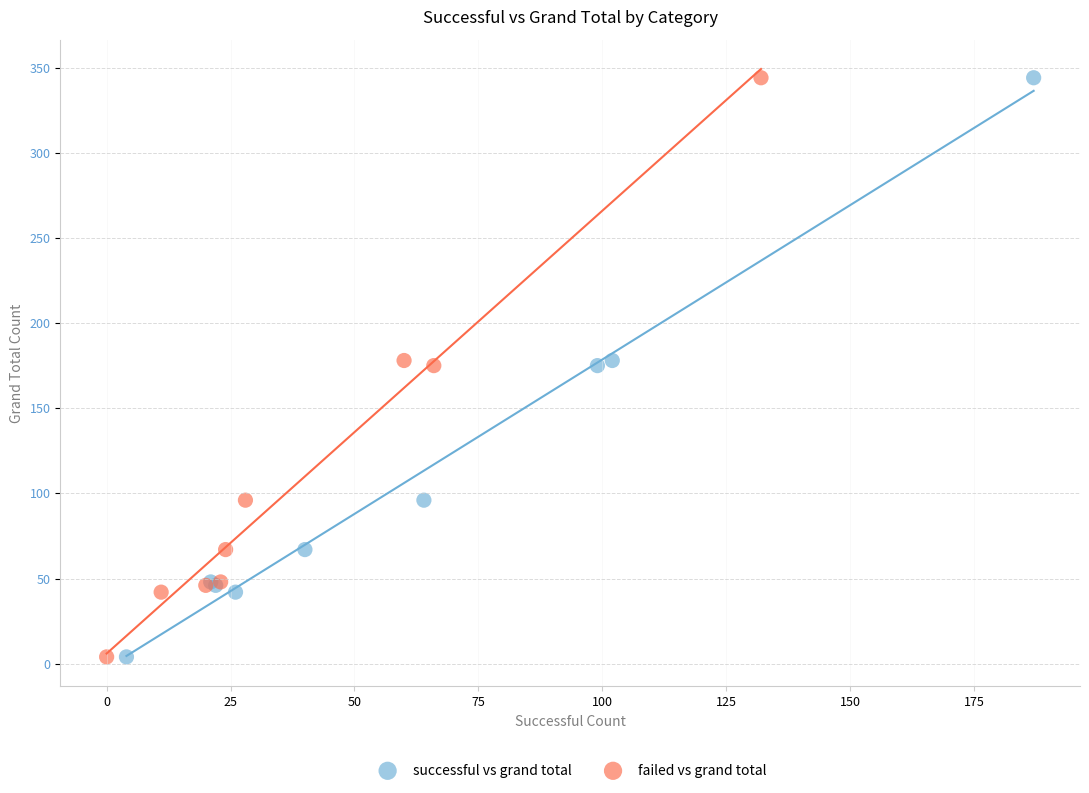

What are all the series names shown in the legend?

successful vs grand total, failed vs grand total